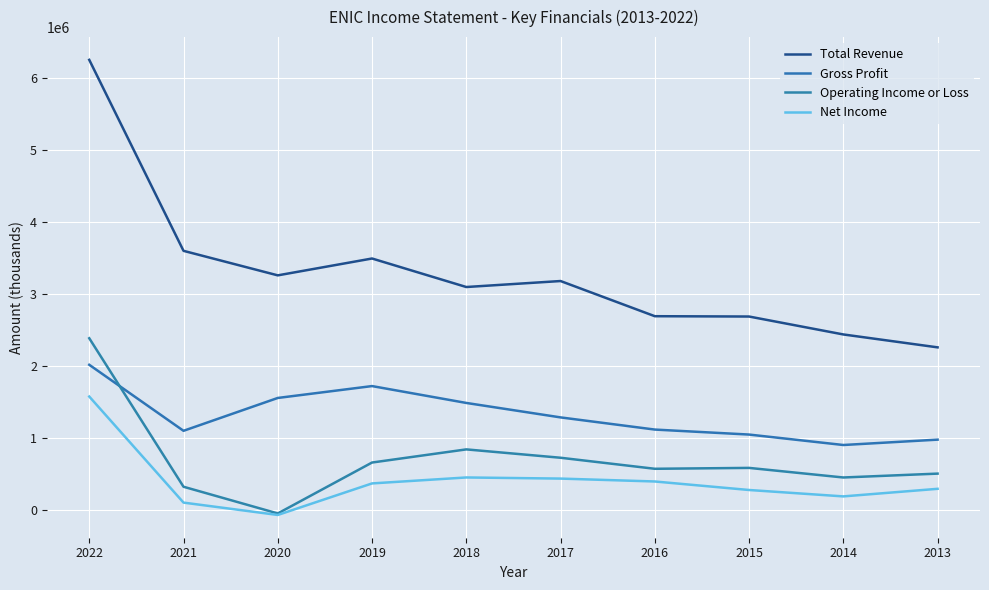

True or false: Total Revenue has a value of 3567535 at 2022.

False